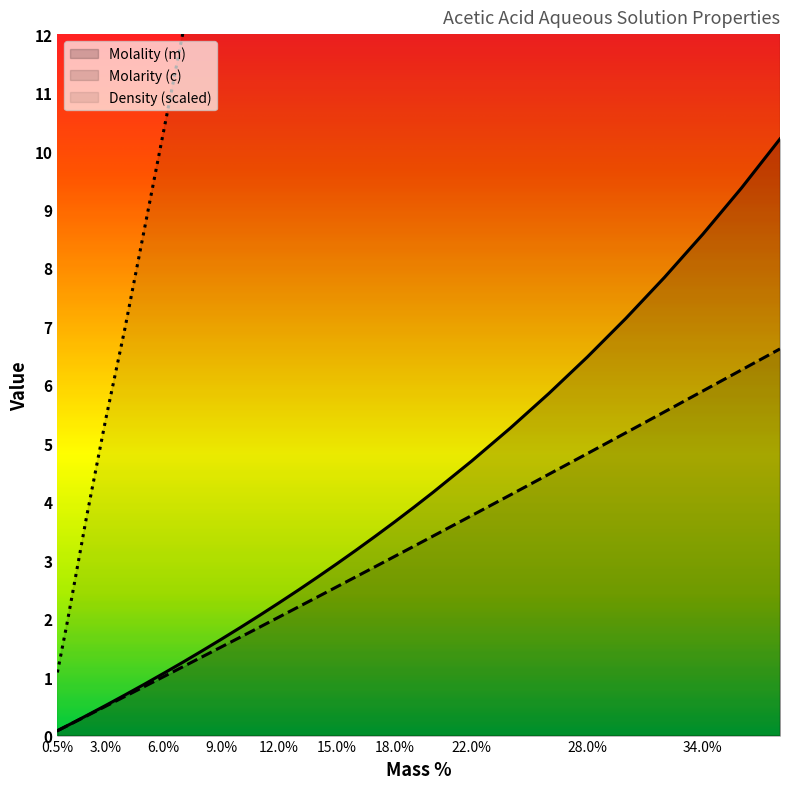

Does the chart display data point markers on the line(s)?

No